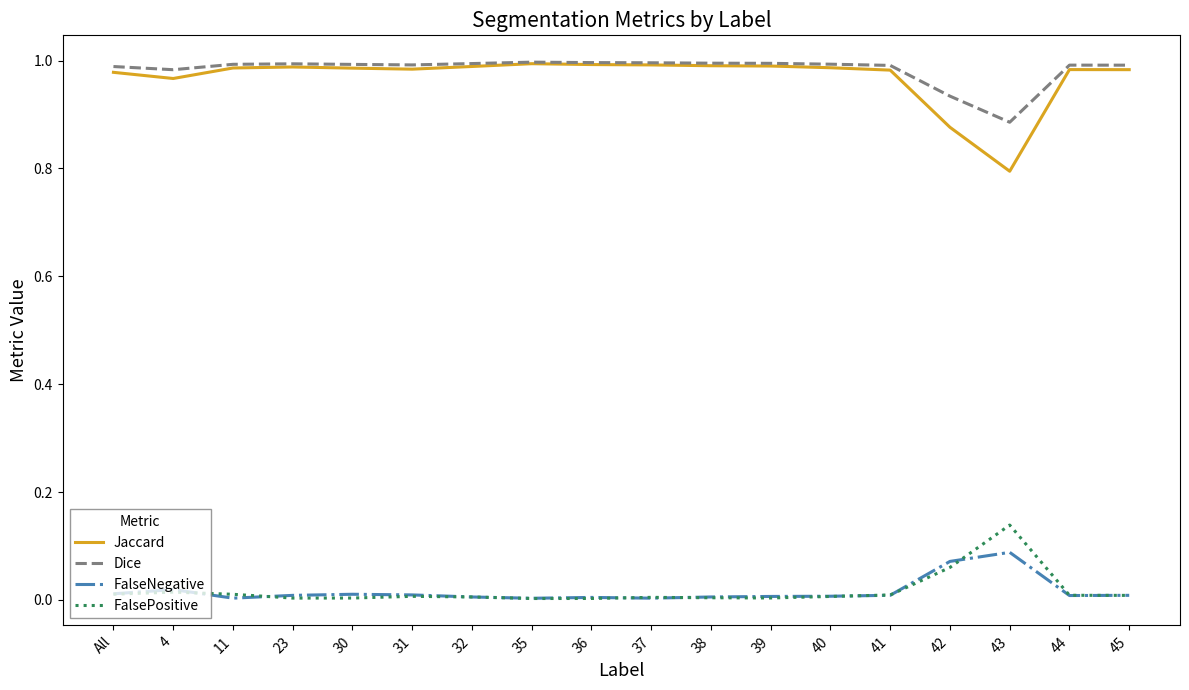

True or false: Dice has a value of 0.2 at 11.

False